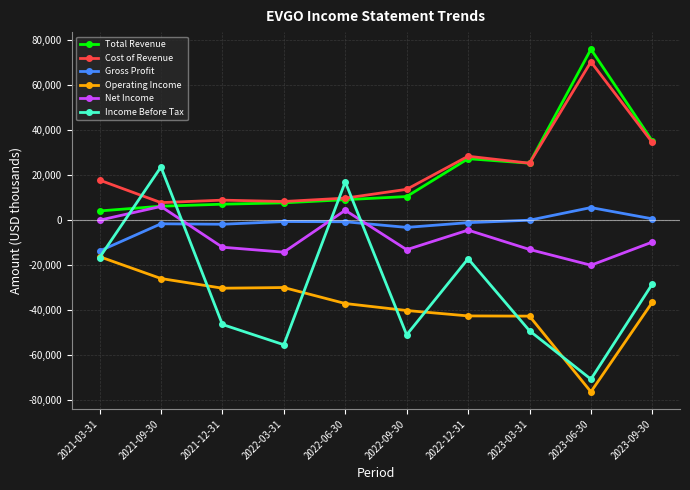

How many intersections are there between Income Before Tax and Cost of Revenue?

4